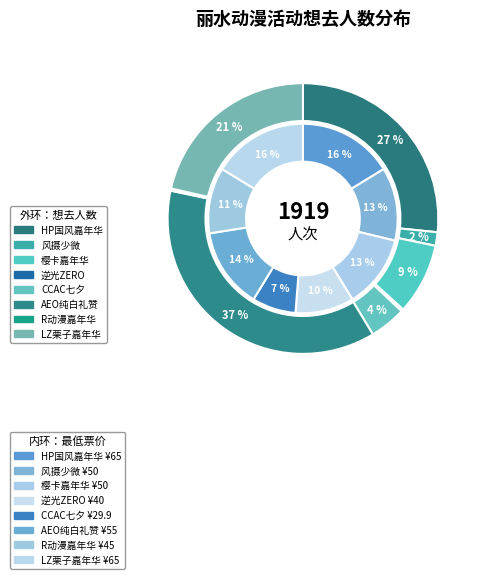

Between 丽水·第四届HP国风动漫游戏嘉年华 and 丽水·LZ栗子动漫游戏嘉年华, which is larger?

丽水·第四届HP国风动漫游戏嘉年华